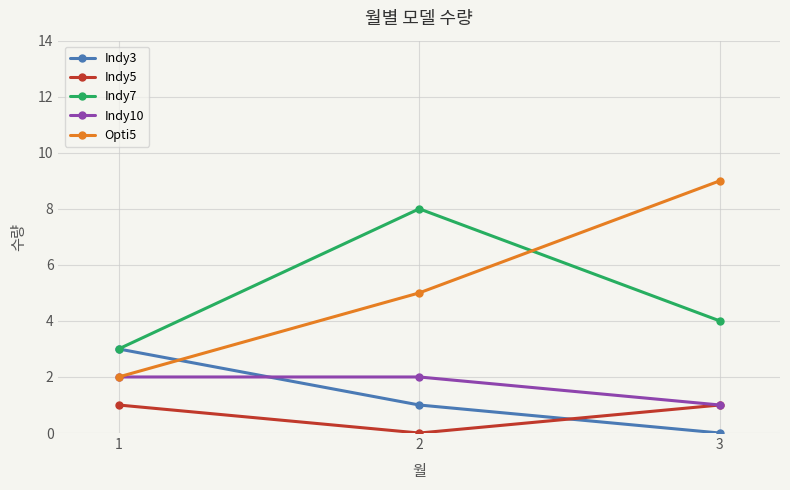

How many data points in Indy7 are less than 4?

1